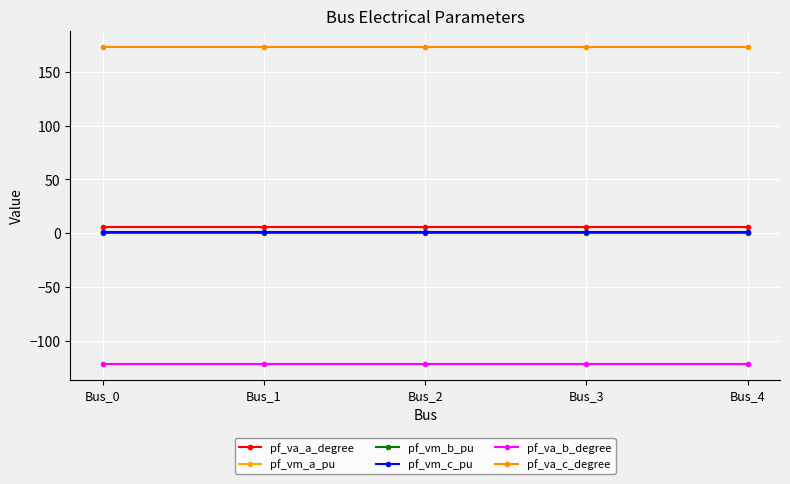

True or false: pf_vm_a_pu and pf_va_c_degree cross at least once.

False